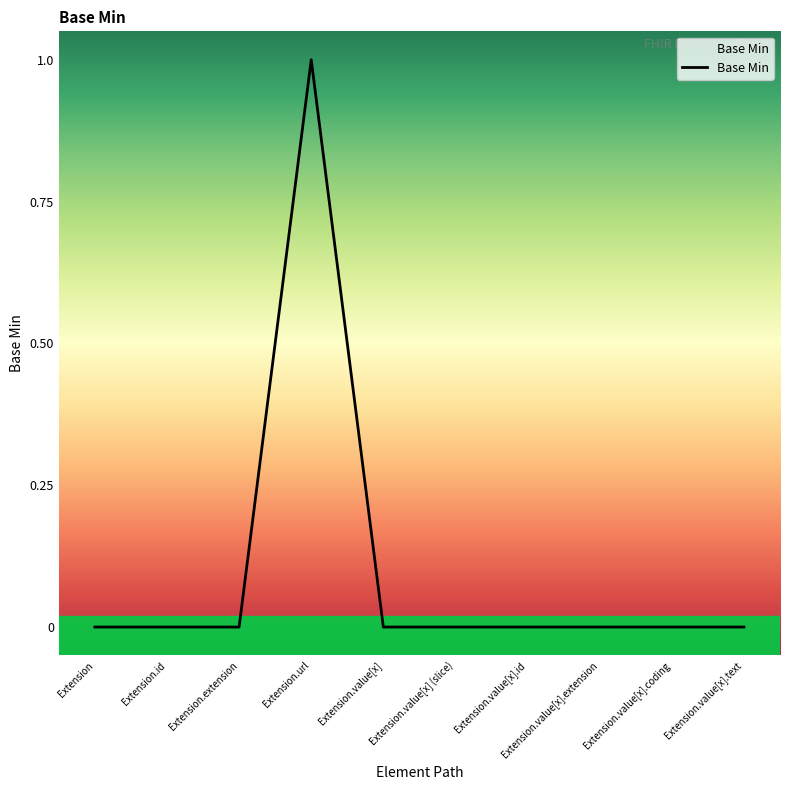

What position from the right is Extension.value[x].text?

1